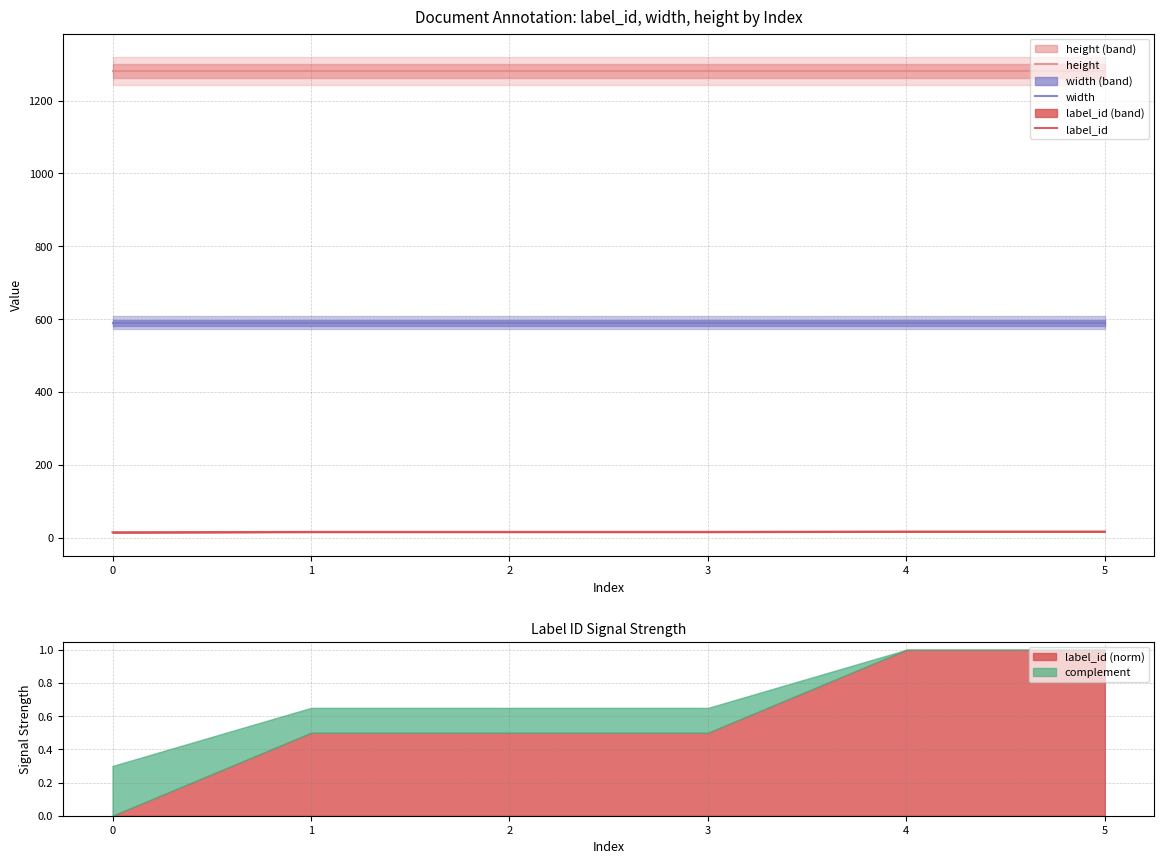

Read the label_id value at 4.

17